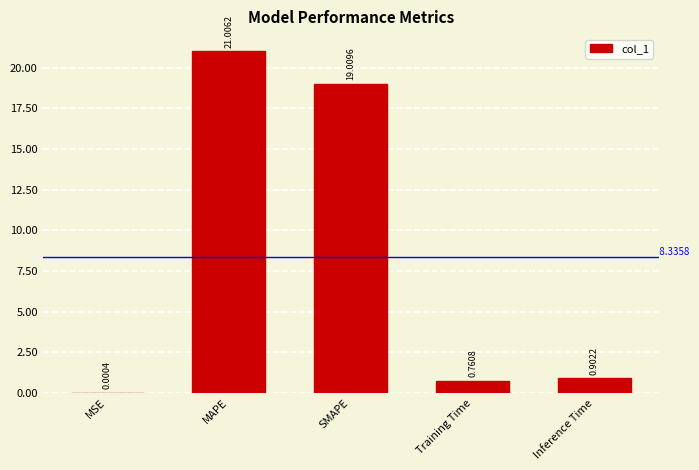

Count the number of categories in the chart.

5